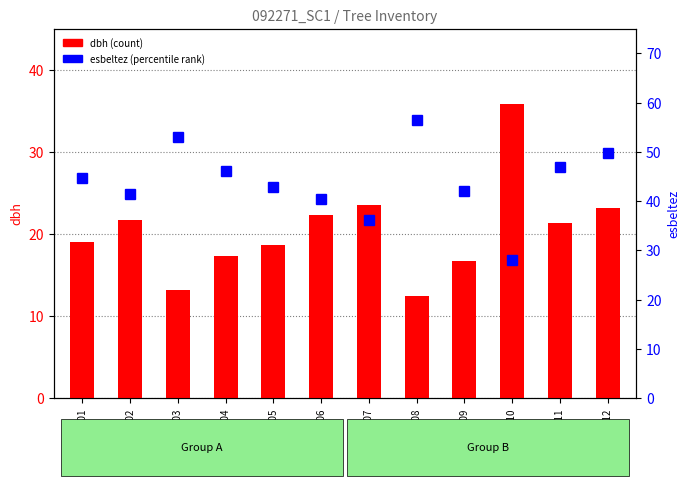

The esbeltez series shows 50.6 at 92271007. True or false?

False